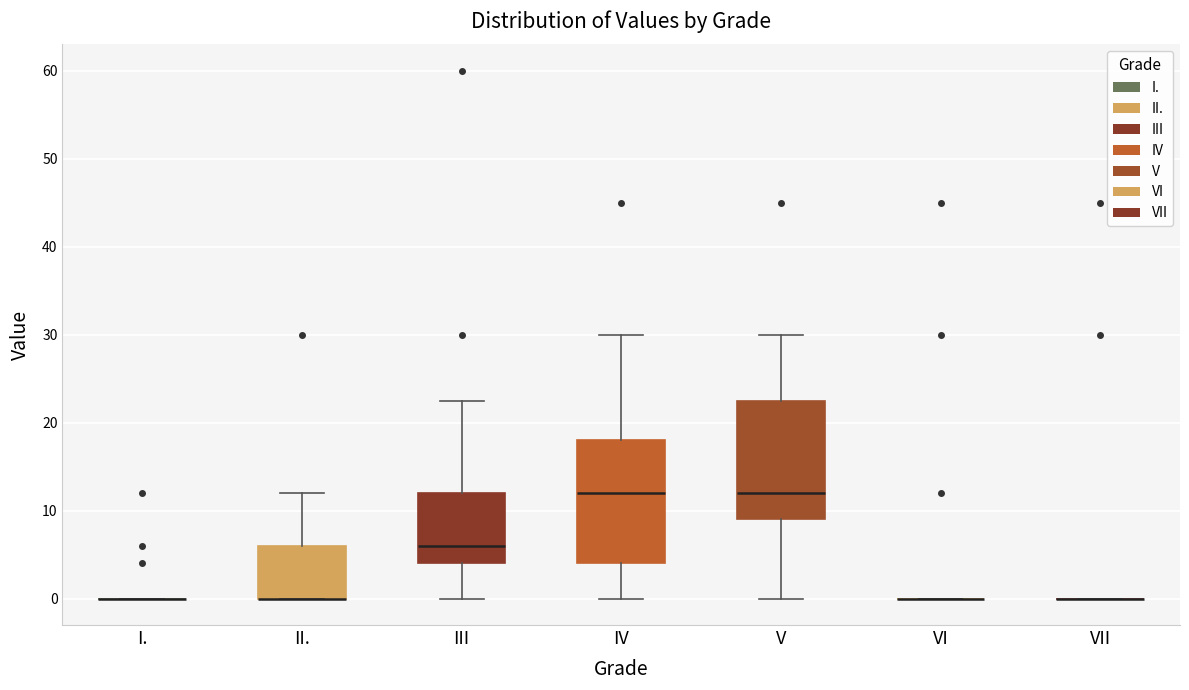

Reading left to right, read every box against the y-axis: the position of its median line, the range the box covers, and the ends of its whiskers. The values are not printed on the chart, so give them approximately, as read against the axis.

I.: box collapsed to a line at 0, whiskers 0 to 0
II.: median 0 (drawn on the box's lower edge), box 0 to 6, whiskers 0 to 12
III: median 6, box 4 to 12, whiskers 0 to 23
IV: median 12, box 4 to 18, whiskers 0 to 30
V: median 12, box 9 to 23, whiskers 0 to 30
VI: box collapsed to a line at 0, whiskers 0 to 0
VII: box collapsed to a line at 0, whiskers 0 to 0